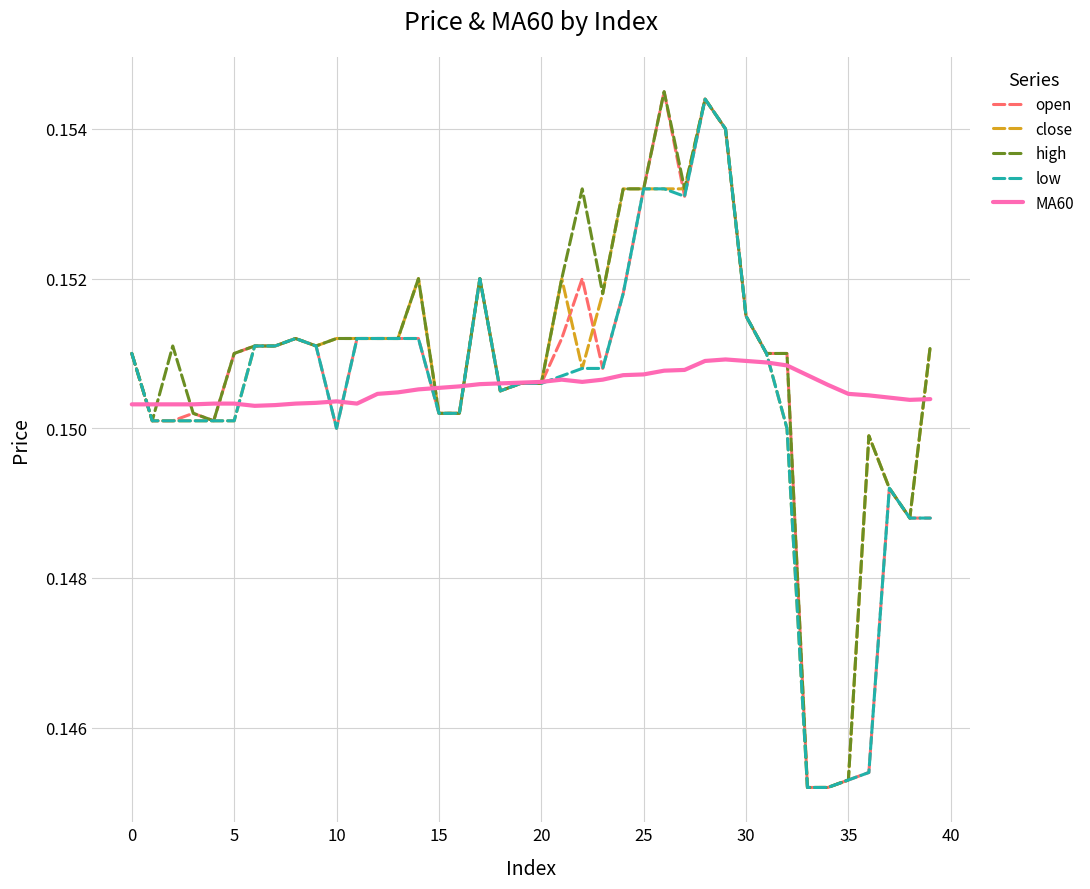

Does the chart have visible grid lines?

Yes